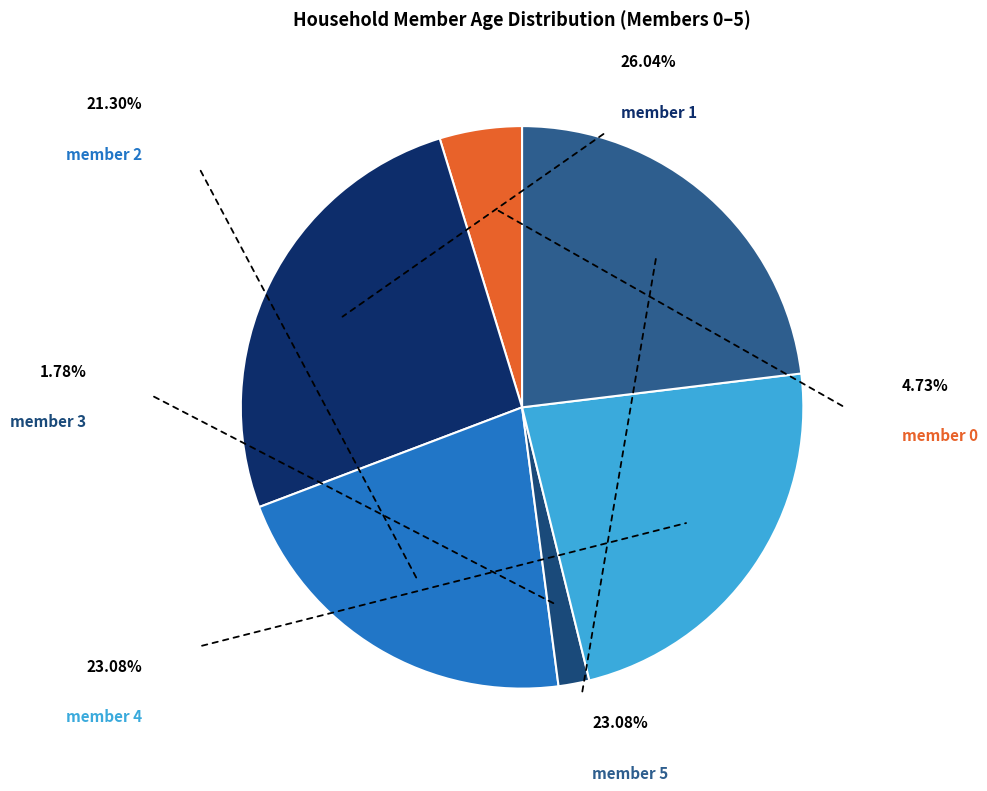

To the nearest percent, what is the combined percentage of member 0 and member 1?

31%